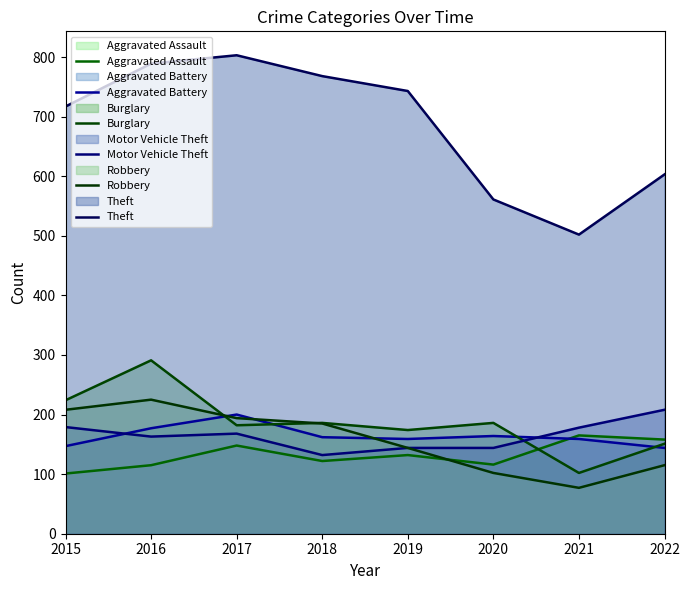

Rank the categories by Robbery value from lowest to highest.

2021, 2020, 2022, 2019, 2018, 2017, 2015, 2016